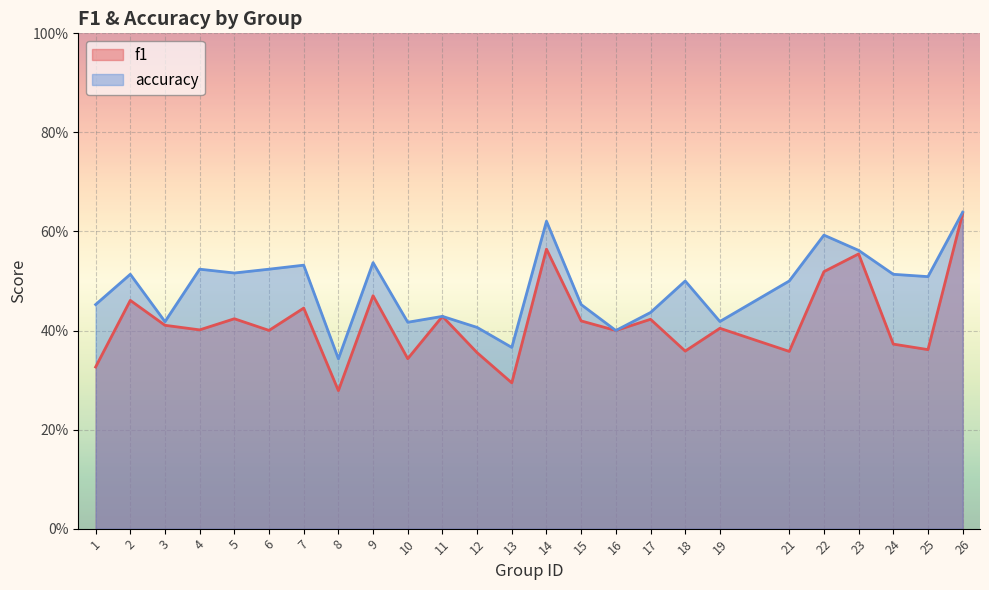

What are all the series names shown in the legend?

f1, accuracy